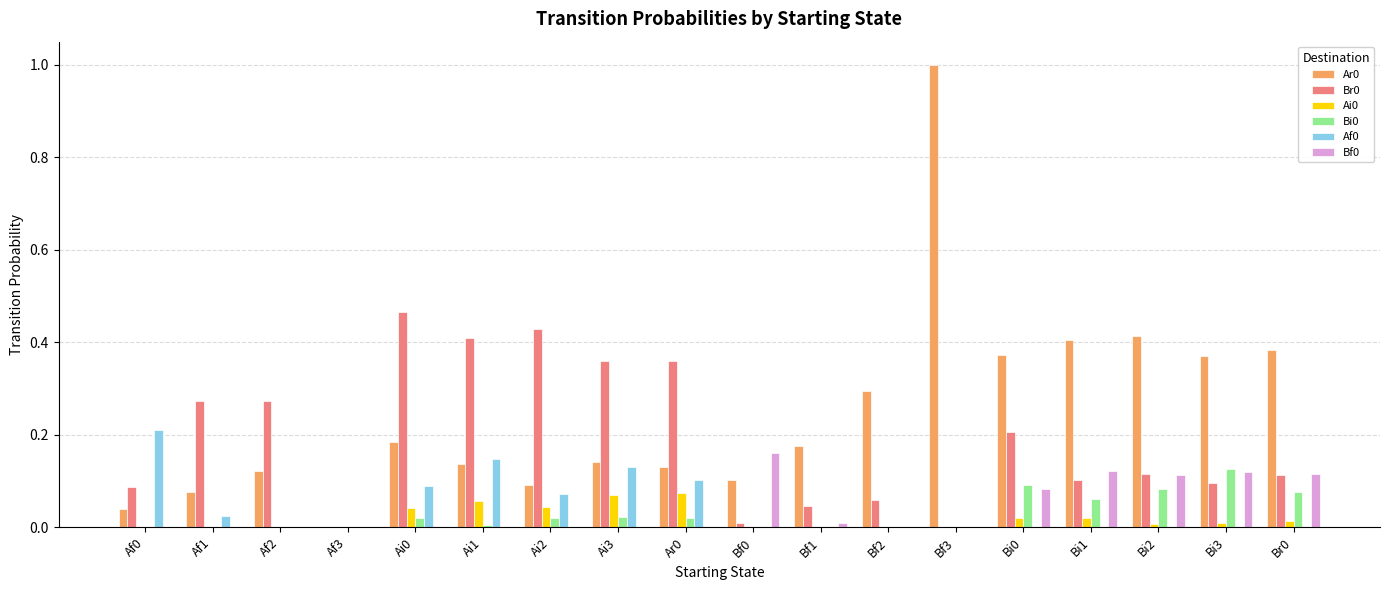

True or false: Br0 has a value of 0.4 at Ai2.

True